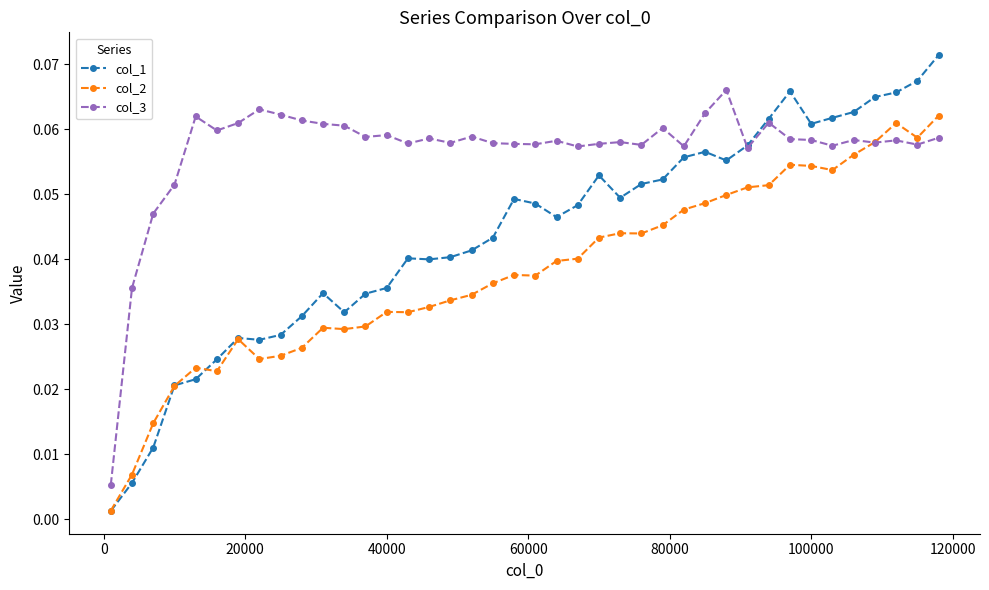

Which series has the largest range (max minus min)?

col_1